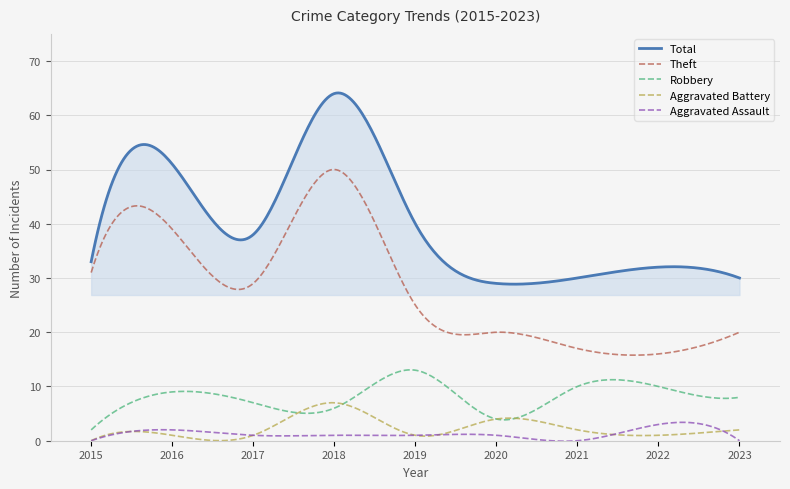

Rank the series by their maximum value, from lowest to highest.

Aggravated Assault, Aggravated Battery, Robbery, Theft, Total